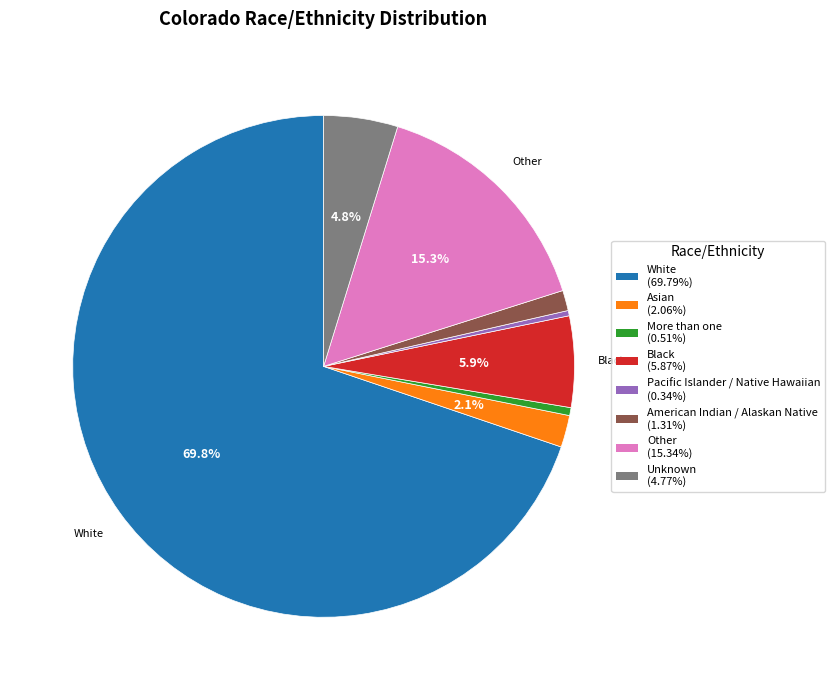

Do White and More than one together represent more than half of the pie?

Yes